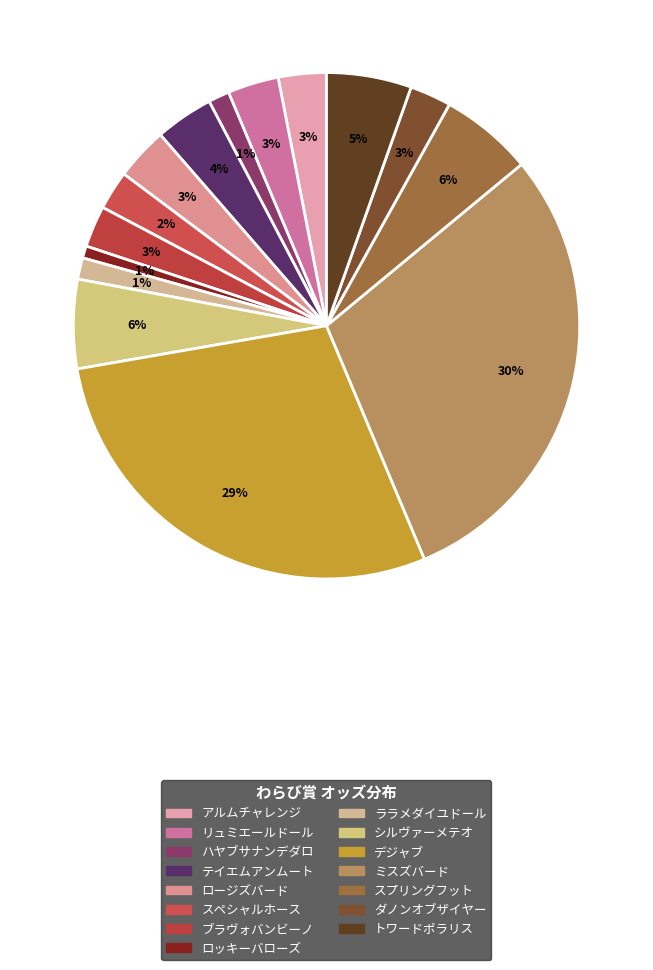

To the nearest percent, what percentage of the pie is テイエムアンムート?

4%